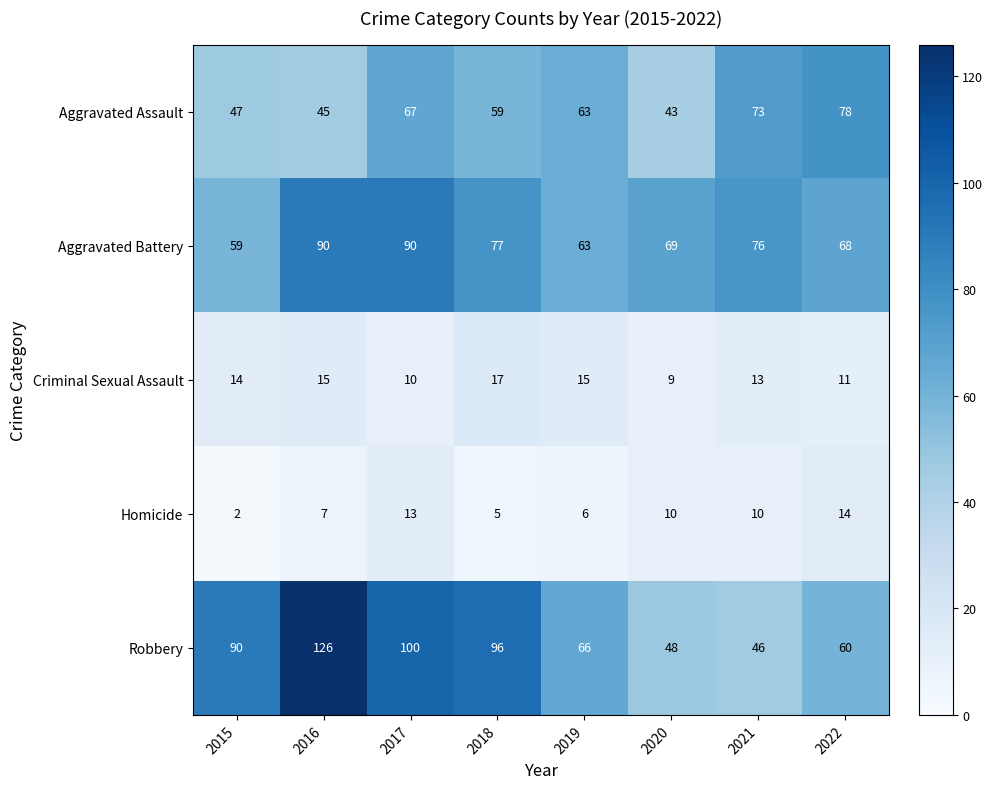

Which series has the largest total across all categories?

Robbery